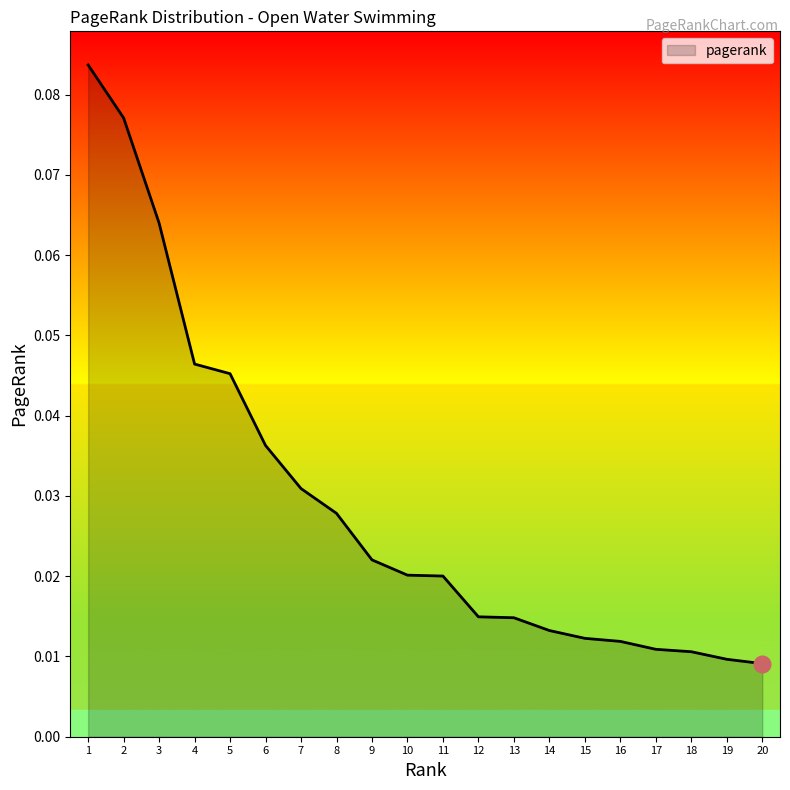

Which has a higher value, 12 or 4?

4